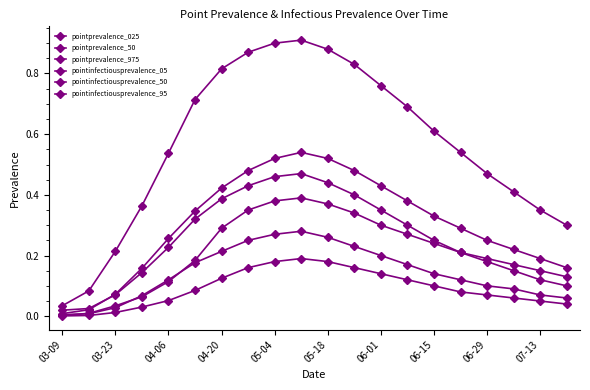

True or false: pointprevalence_025 and pointinfectiousprevalence_95 cross at least once.

False